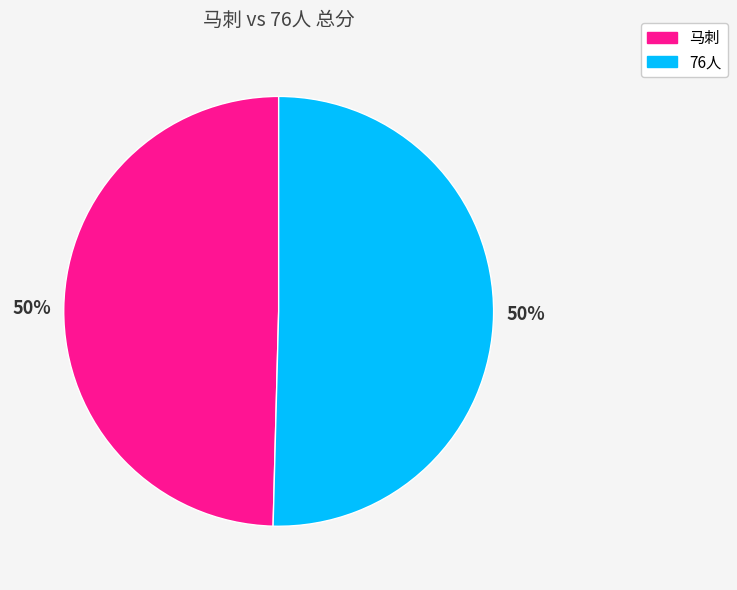

The 76人 slice represents 50% of the pie. True or false?

True